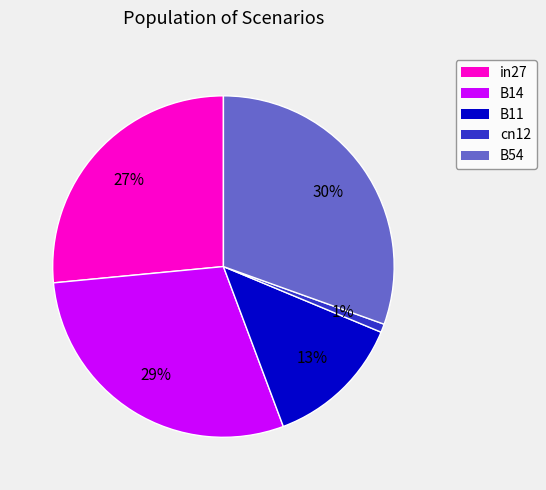

Rank the categories by value from lowest to highest.

cn12, B11, in27, B14, B54